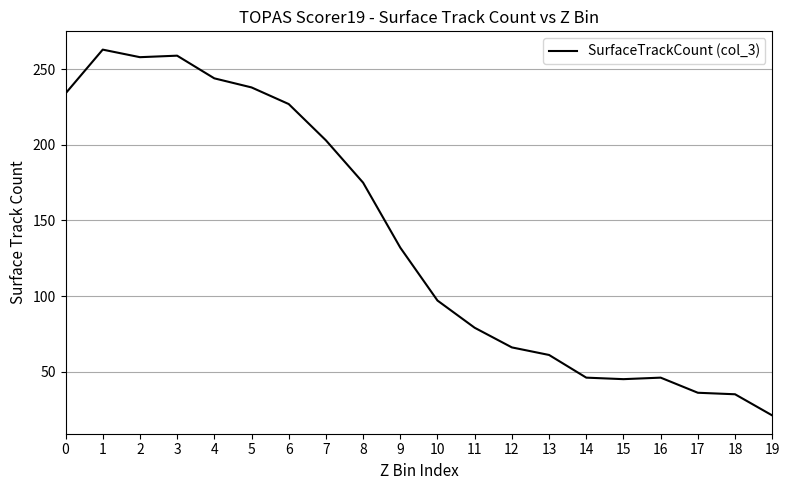

Where is the data nearest to the value 142?

9